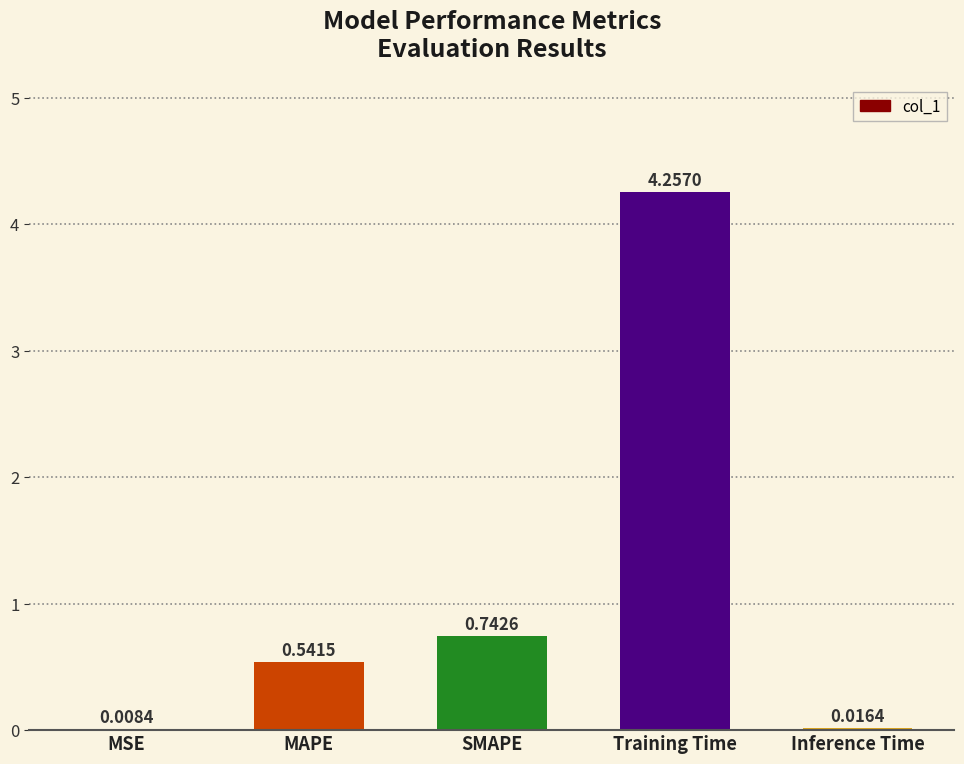

At which label is the value closest to 2?

SMAPE